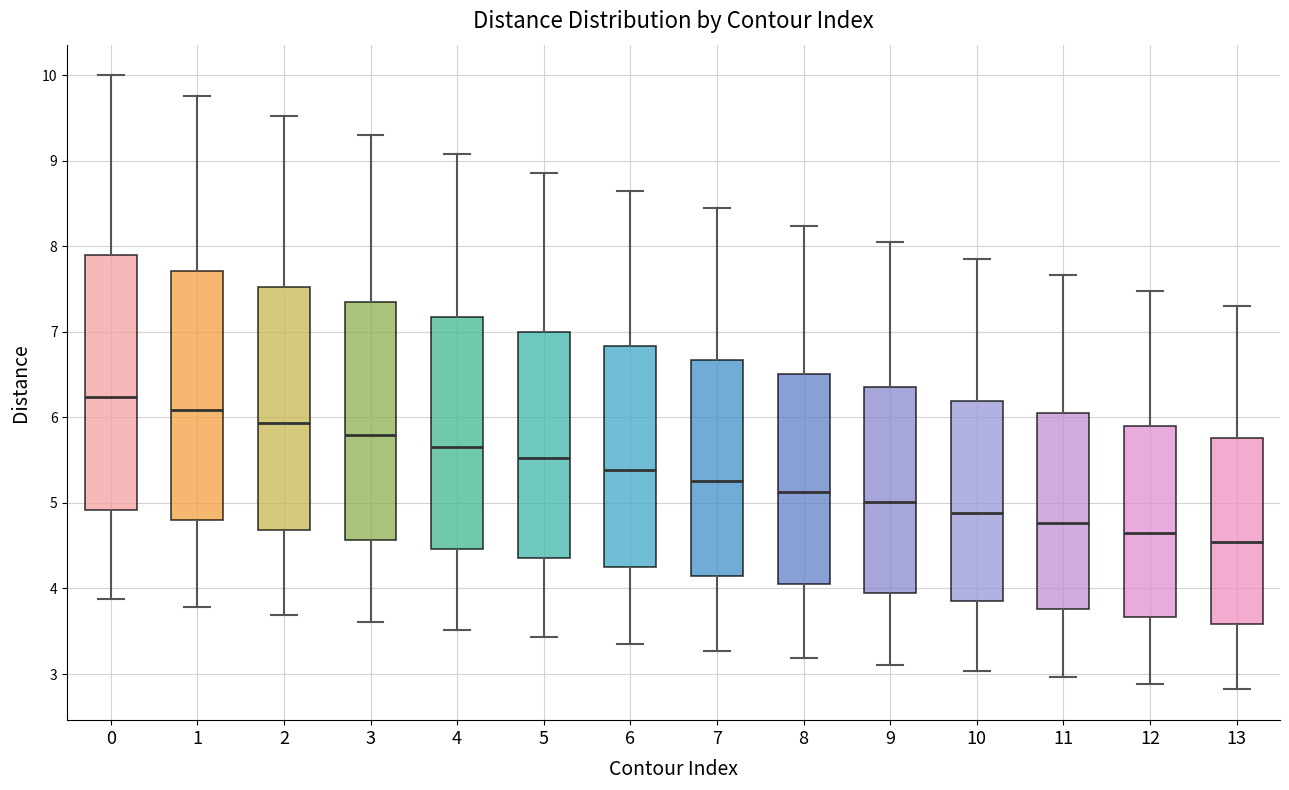

Which box's median line is the highest?

0